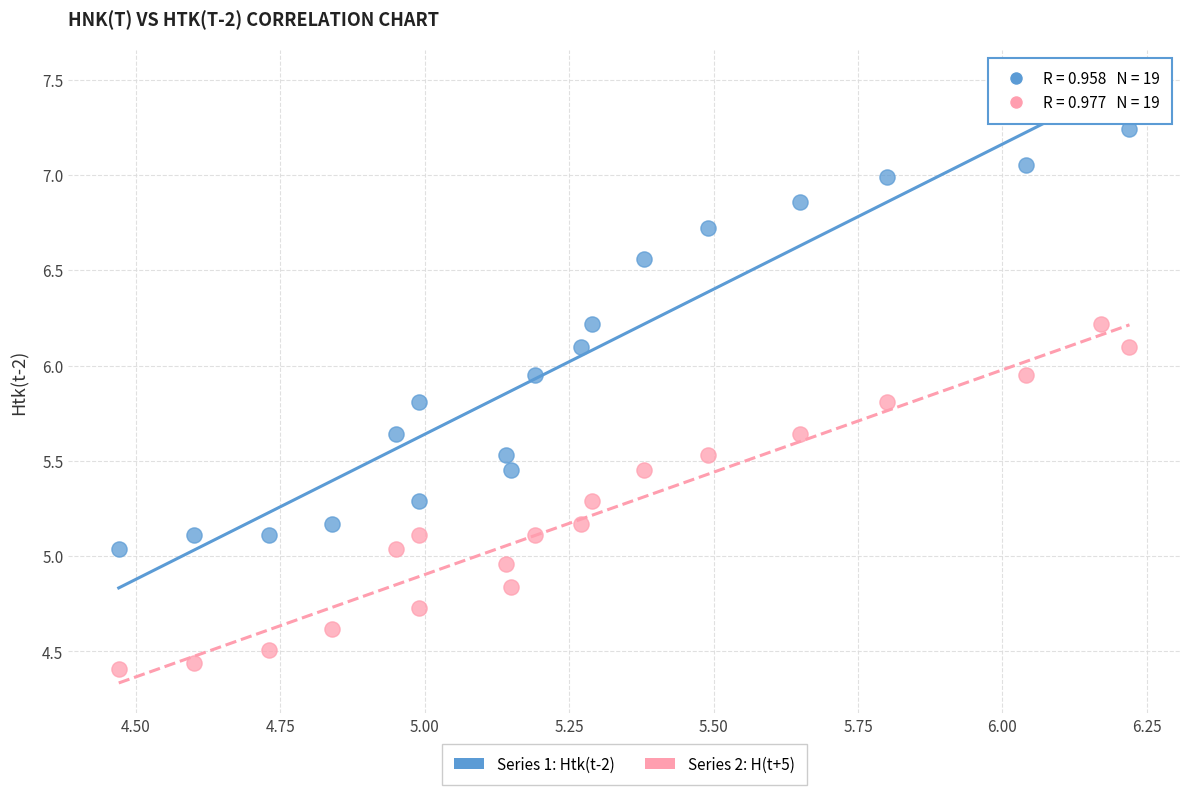

Across all data points, what is the range of Y values (max minus min)?

3.1